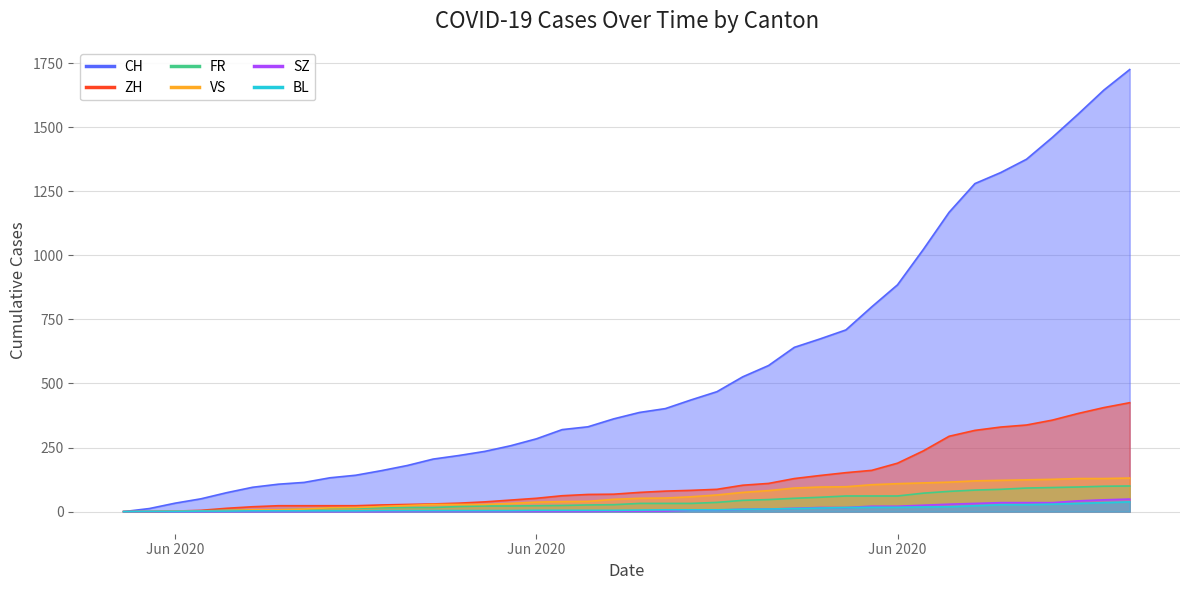

Between which two adjacent categories do BL and FR first intersect?

2020-06-01 and 2020-06-02